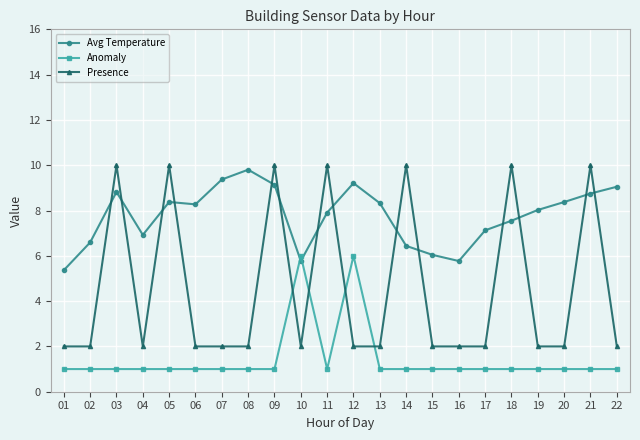

Is the value of Presence at 04 greater than the value of Anomaly at 19?

Yes